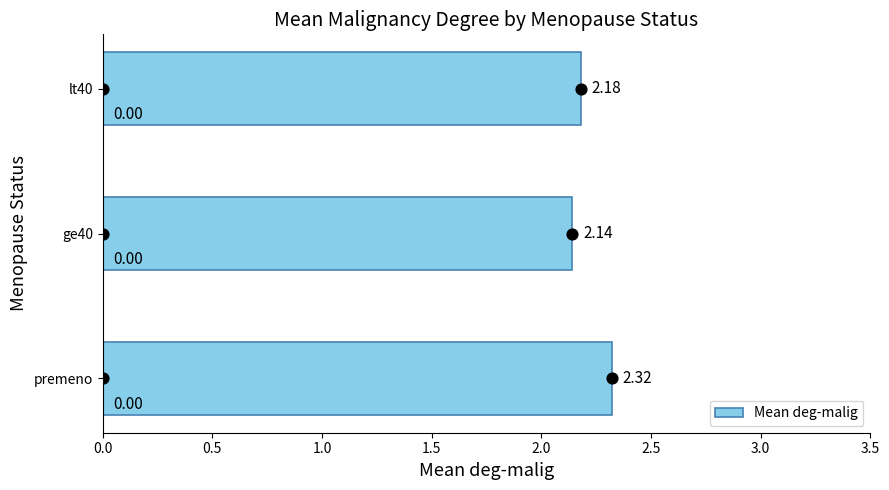

What is the sum of the Mean deg-malig values at lt40 and ge40?

4.3